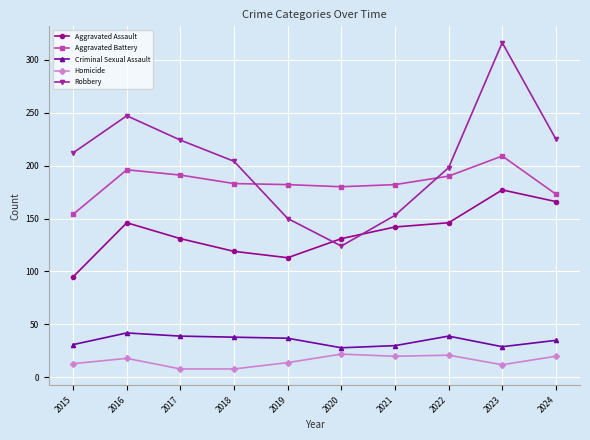

True or false: Homicide and Aggravated Assault cross at least once.

False